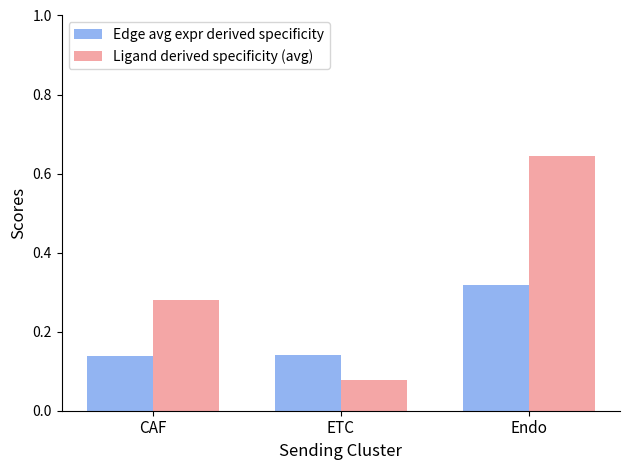

True or false: Ligand derived specificity (avg) has a value of 0.0 at ETC.

False